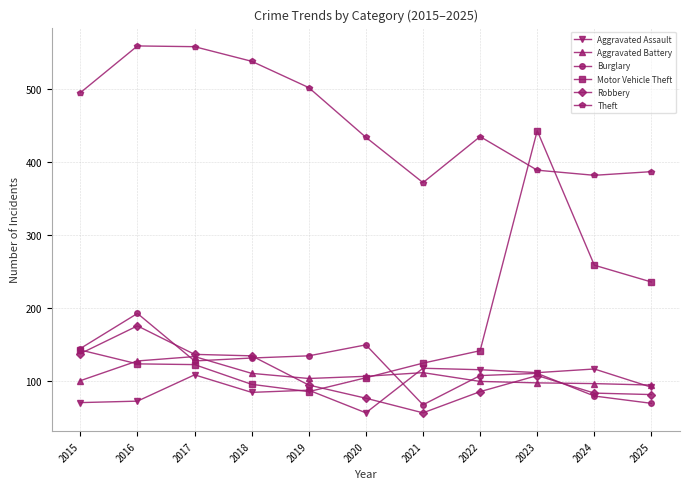

What is the total value across all series at 2020?

930